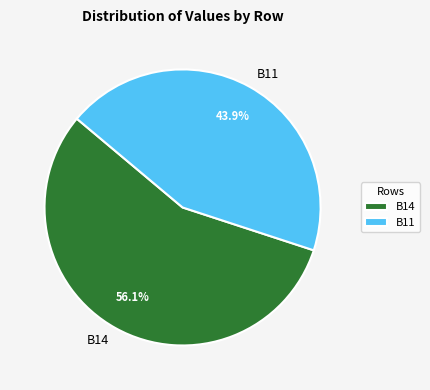

Which has a higher value, B14 or B11?

B14